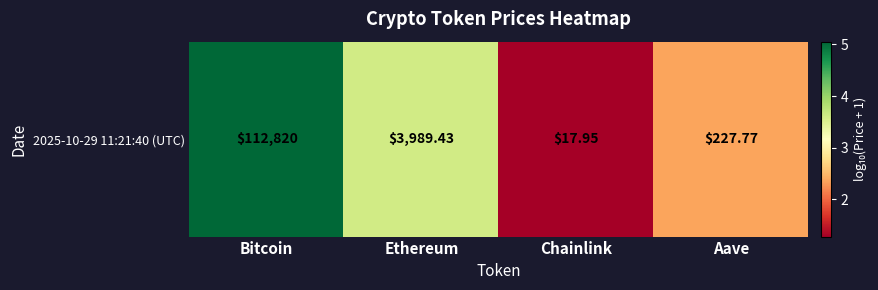

Reading left to right, what are all the values shown in this chart?

Bitcoin=5.1	Ethereum=3.6	Chainlink=1.3	Aave=2.4